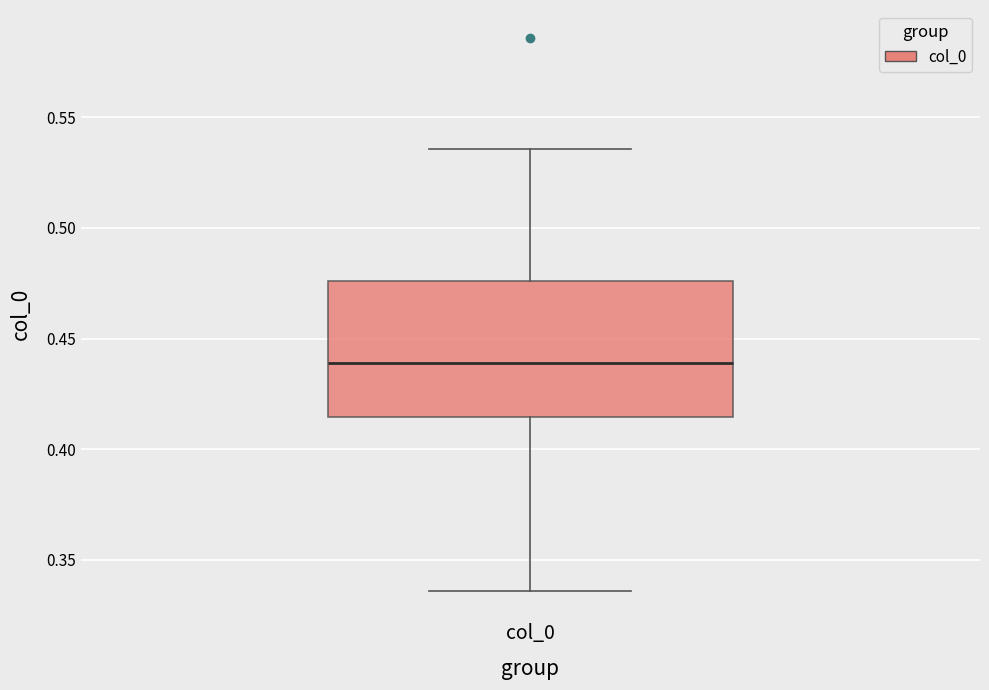

Transcribe this box plot: give where the median line is, the range the box spans, and where the two whiskers end, as read against the y-axis. The values are not printed on the chart, so give them approximately, as read against the axis.

median 0.440, box 0.415 to 0.475, whiskers 0.335 to 0.535